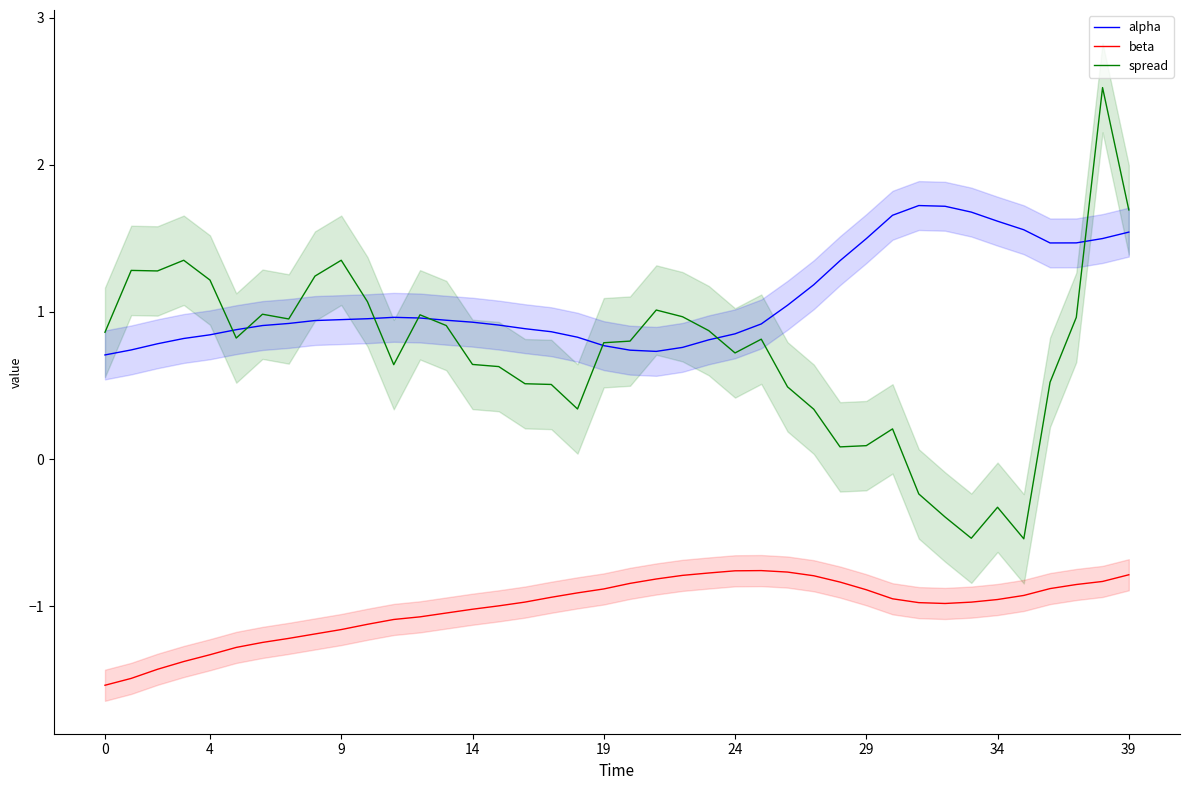

How many distinct data groups are displayed?

3